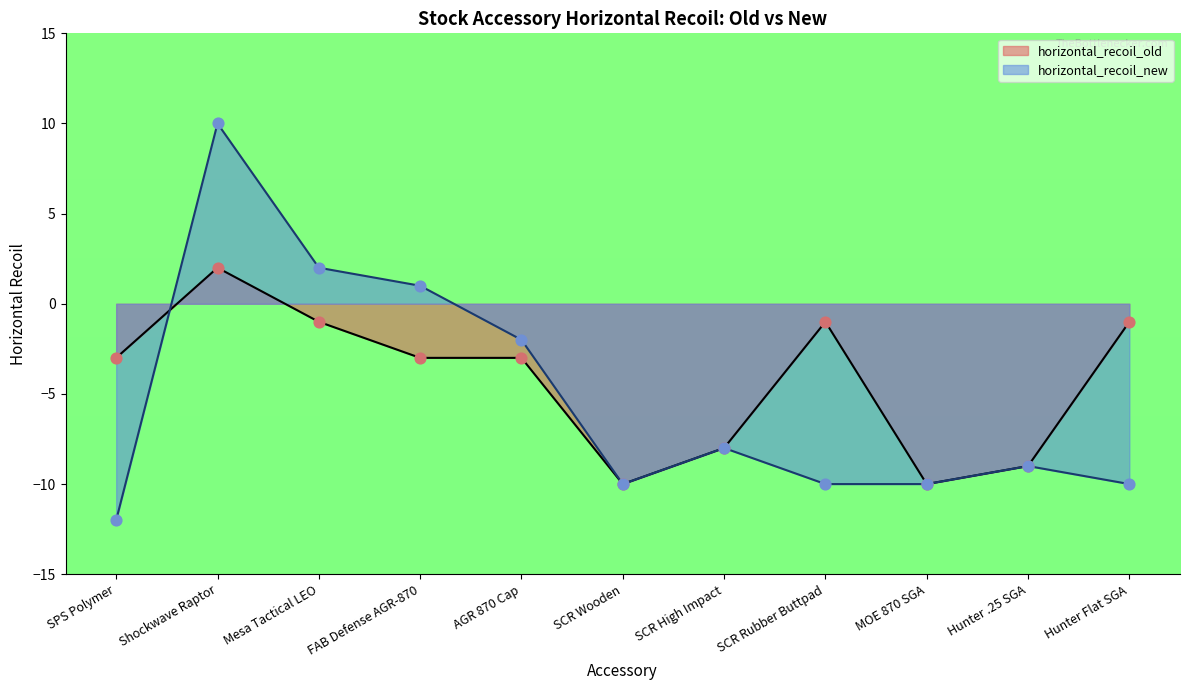

Which series has the largest total across all categories?

horizontal_recoil_old